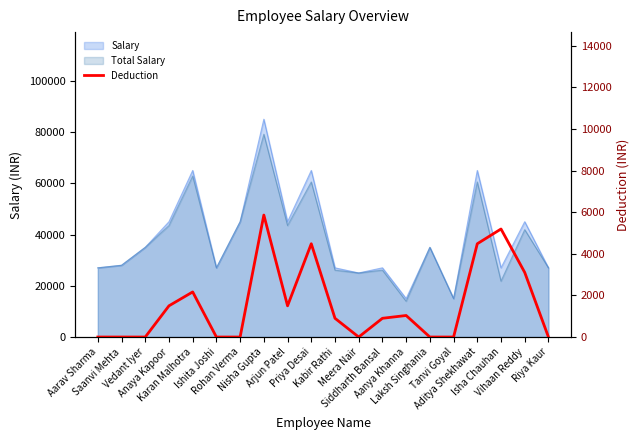

What is the sum of all values?

31124.5